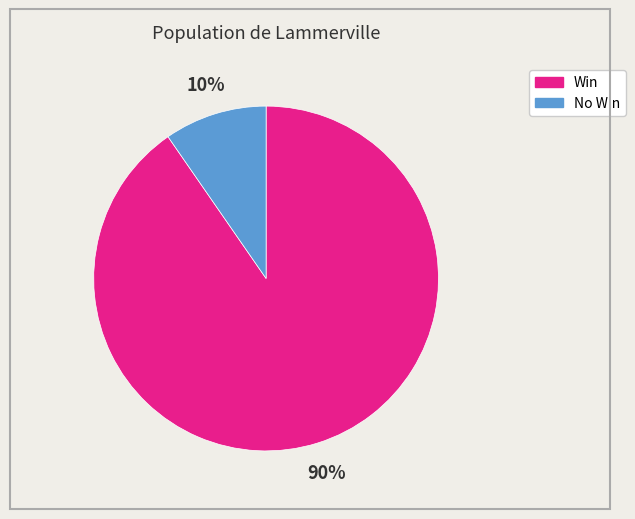

To the nearest percent, what is the average slice percentage?

50%